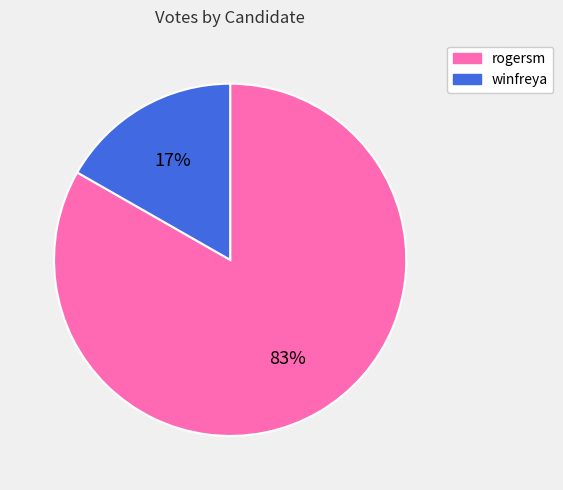

To the nearest percent, what portion does winfreya represent?

17%